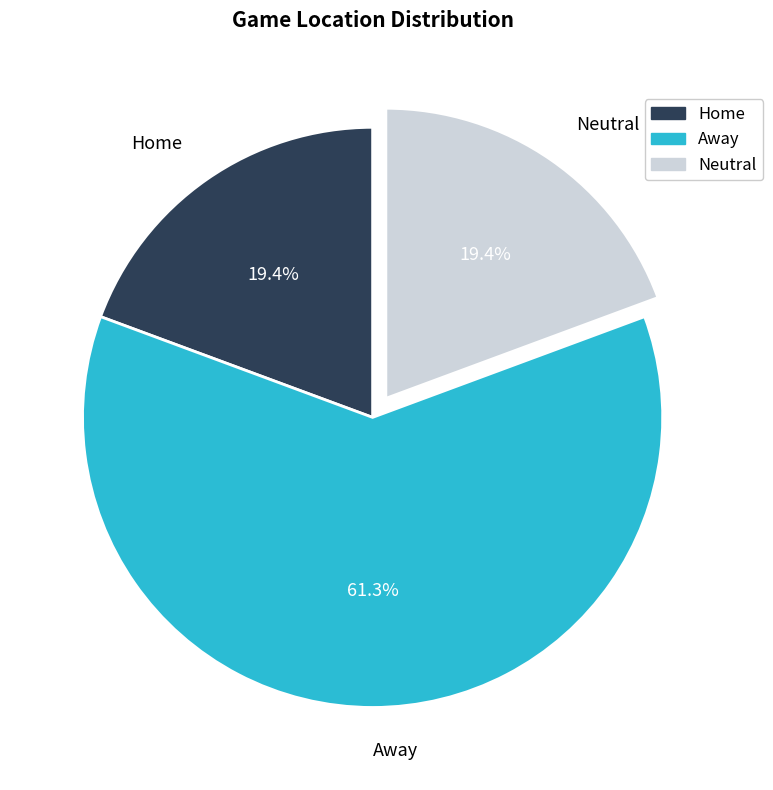

How much of the chart is everything except Home?

80.6%